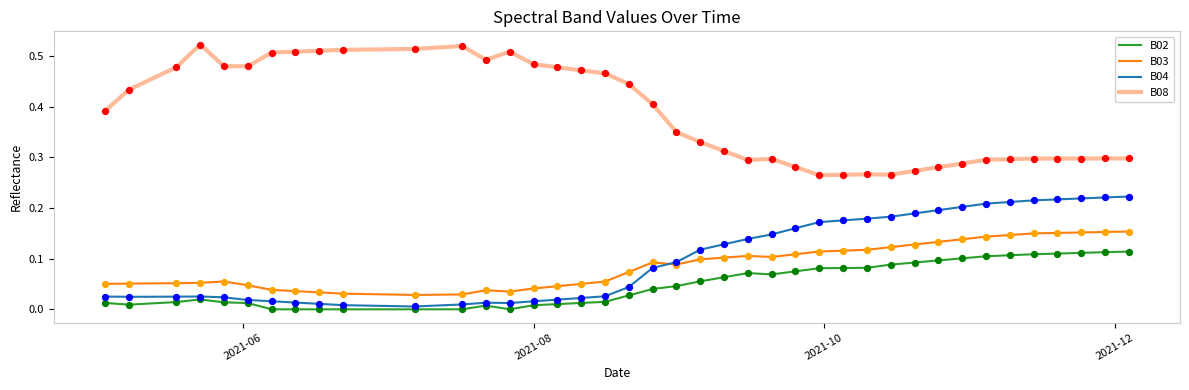

Which series has the largest range (max minus min)?

B08